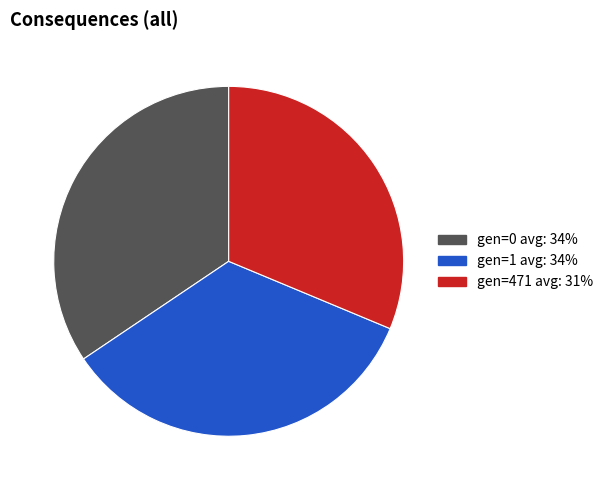

Is it true that gen=471 avg: 31% is 38% of the pie?

False